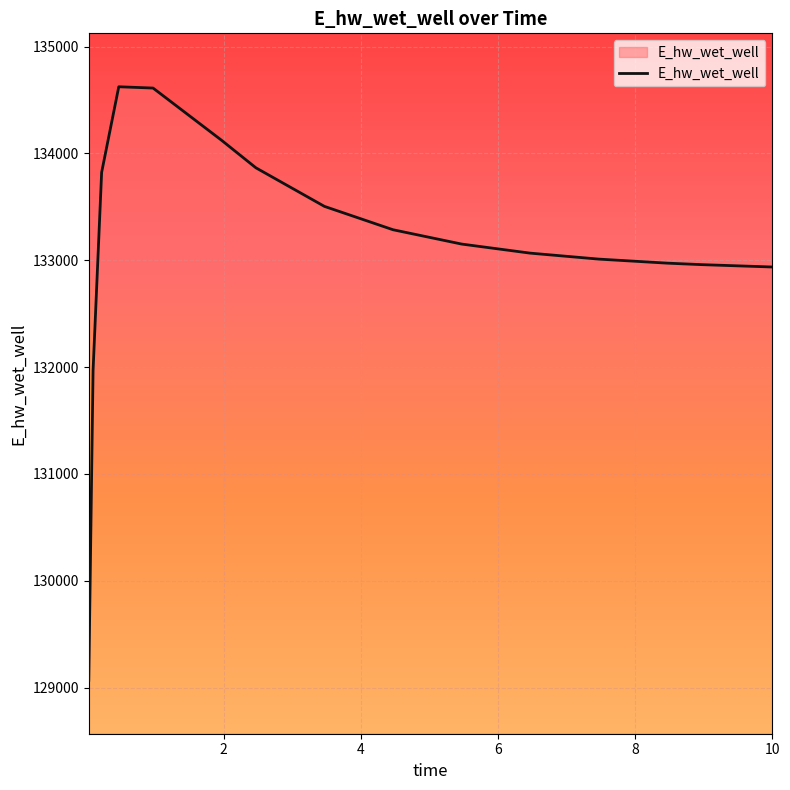

True or false: the data has more than 0 interior local peaks.

True